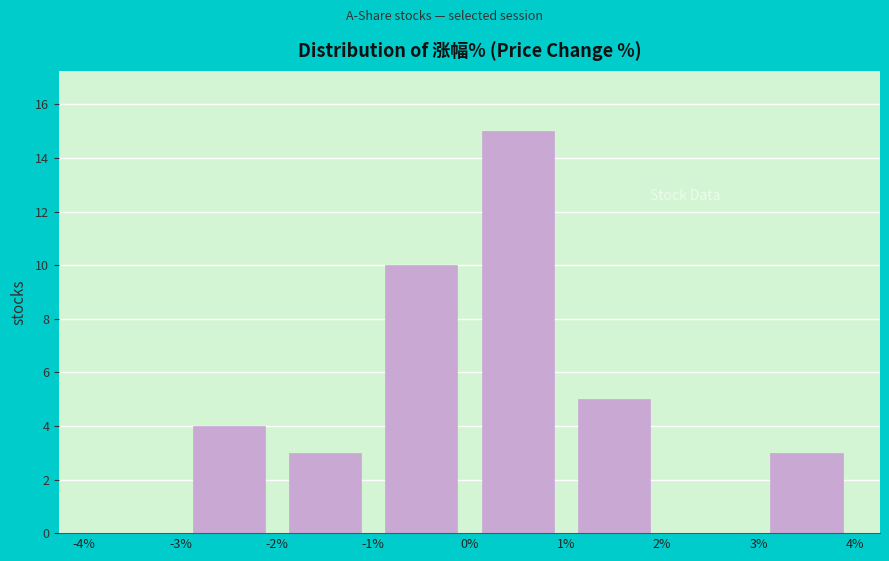

Reading left to right, transcribe this chart: for each bar, give the range it covers on the x-axis and its height. The values are not printed on the chart, so give them approximately, as read against the axis.

-4% to -3%: 0
-3% to -2%: 4
-2% to -1%: 3
-1% to 0%: 10
0% to 1%: 15
1% to 2%: 5
2% to 3%: 0
3% to 4%: 3